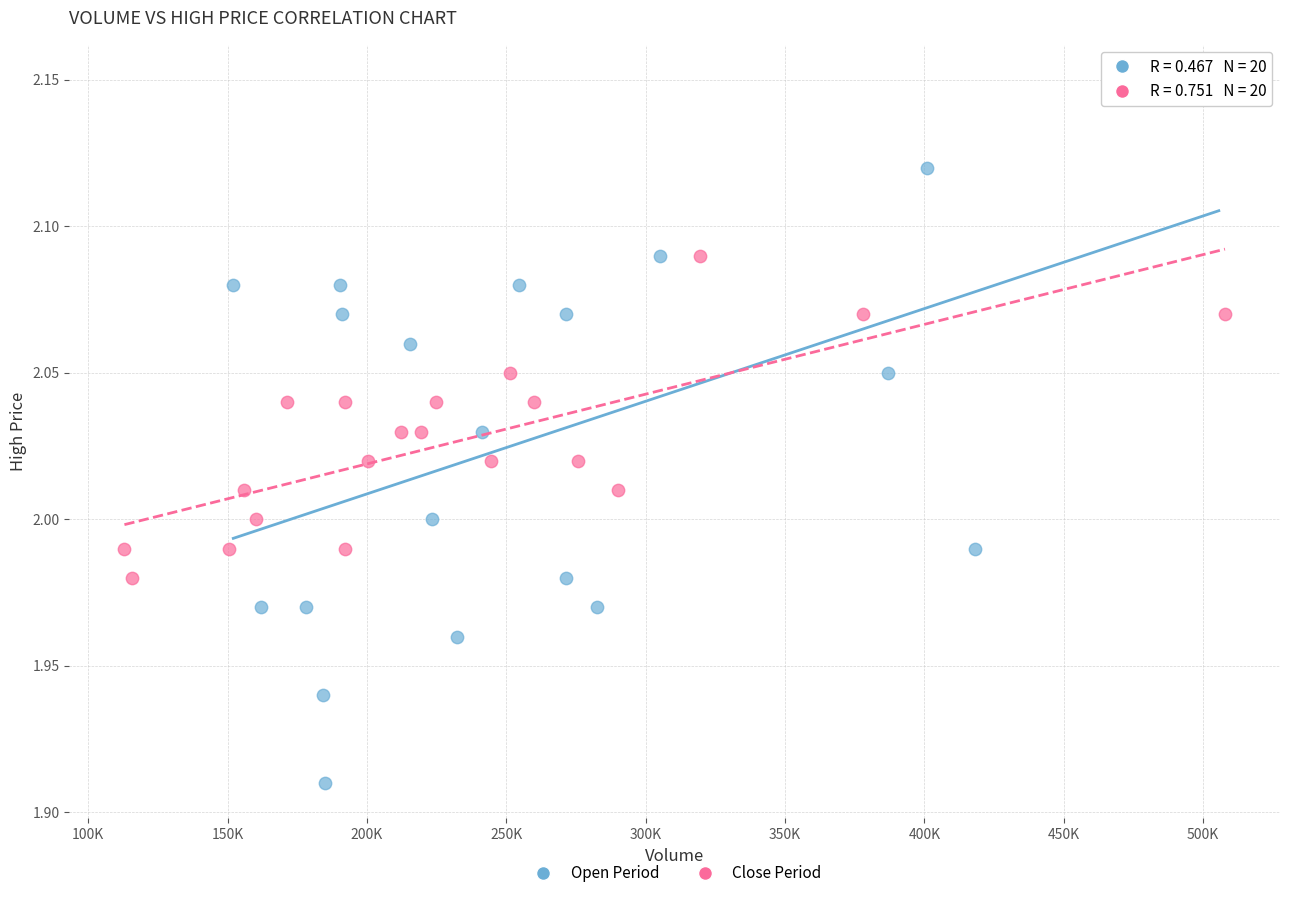

Which series has the widest spread of Y values?

Open Period